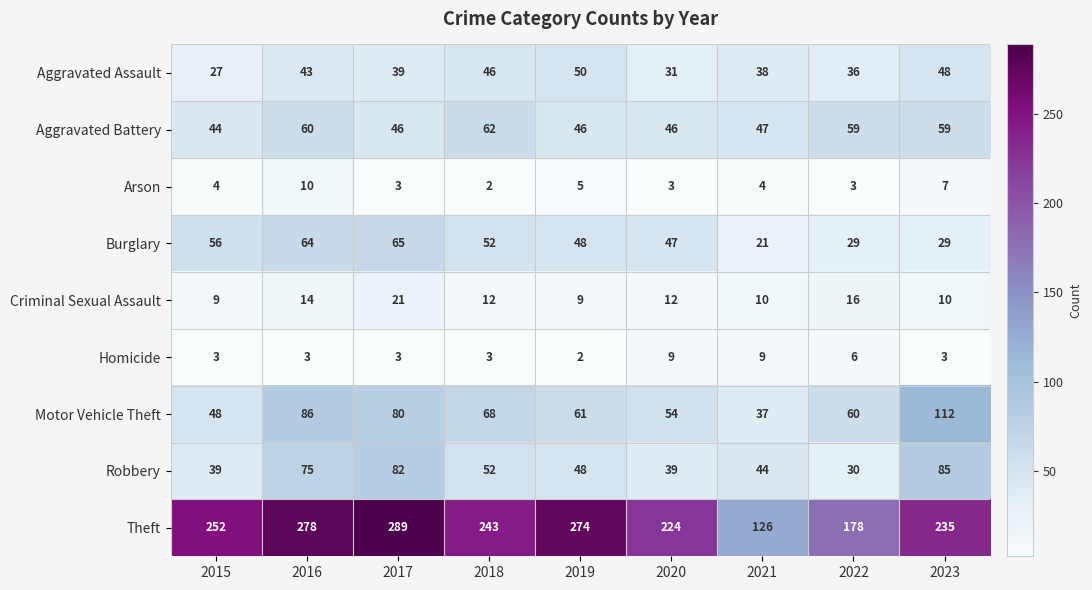

Which category has the highest value across all series?

2017